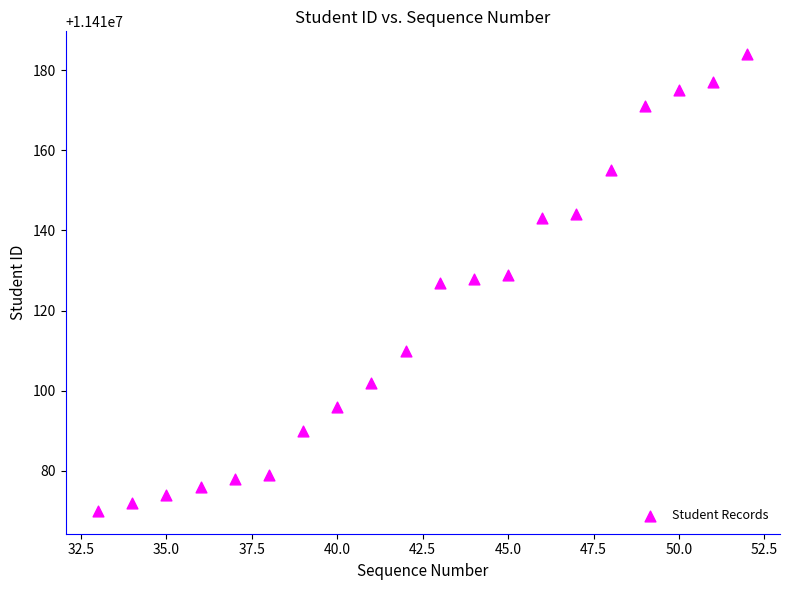

What is the range of X values (max minus min)?

19